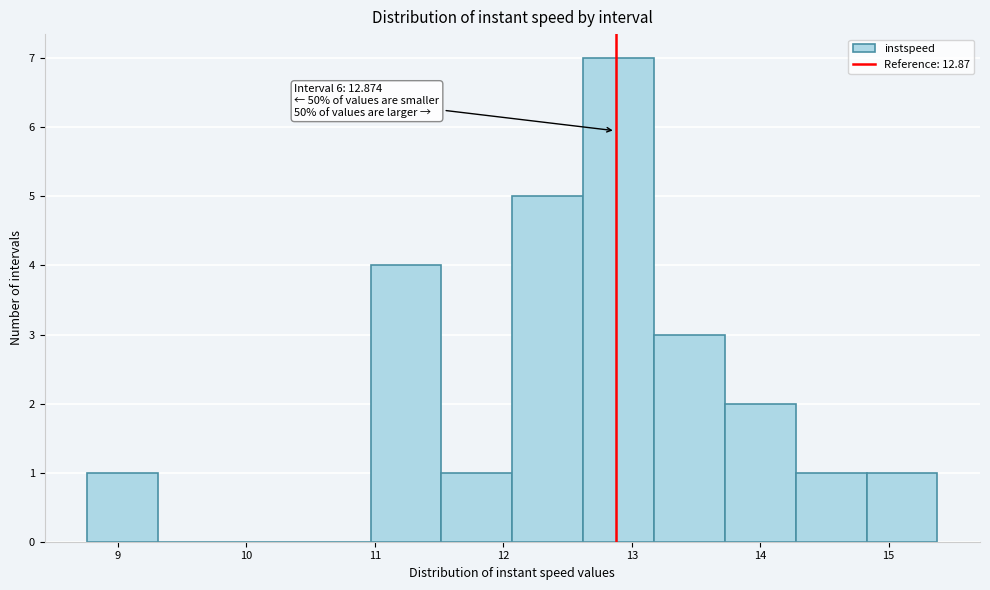

Over which range of the x-axis is the bar tallest?

12.6 to 13.2